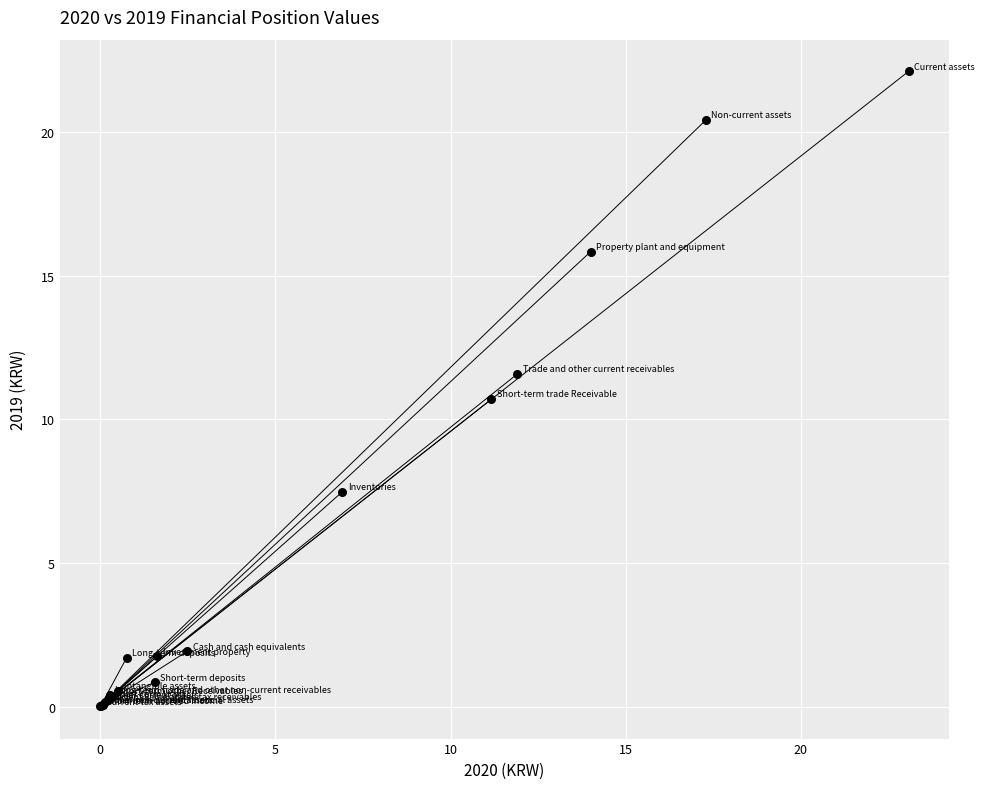

What Y value in the scatter plot is closest to 11?

10.7